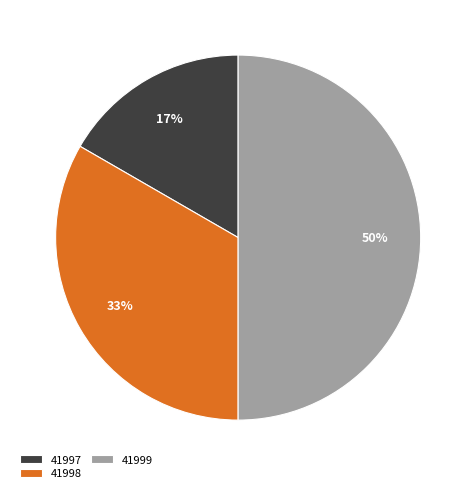

What is the smallest slice in the pie chart?

41997